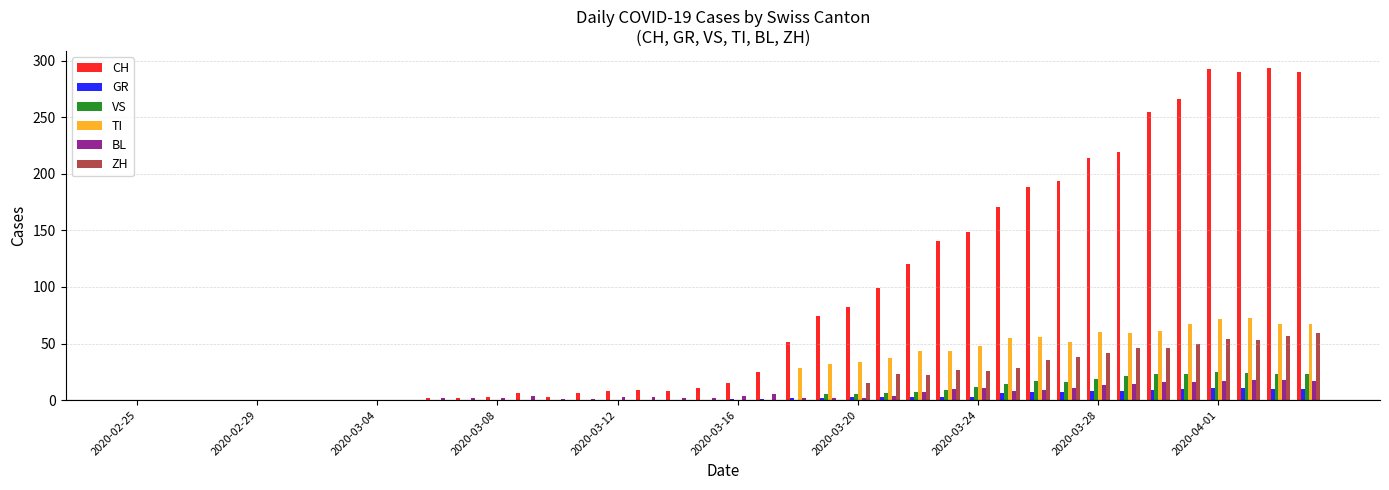

Are the bars grouped side by side (vs. stacked)?

Yes